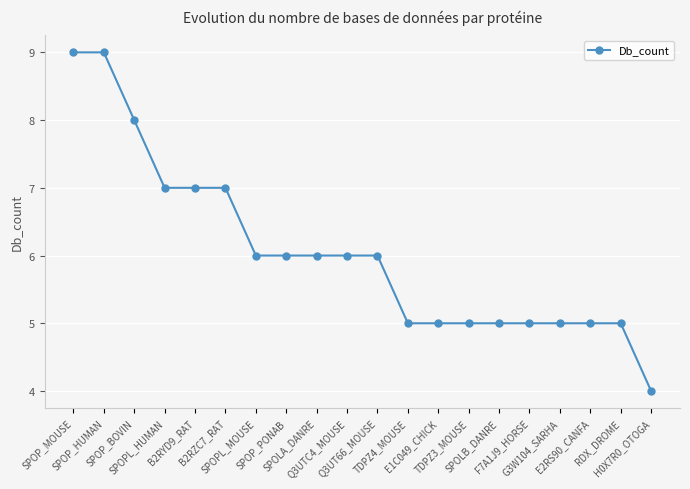

What is the ratio of the value at SPOP_PONAB to the value at F7A1J9_HORSE?

1.2